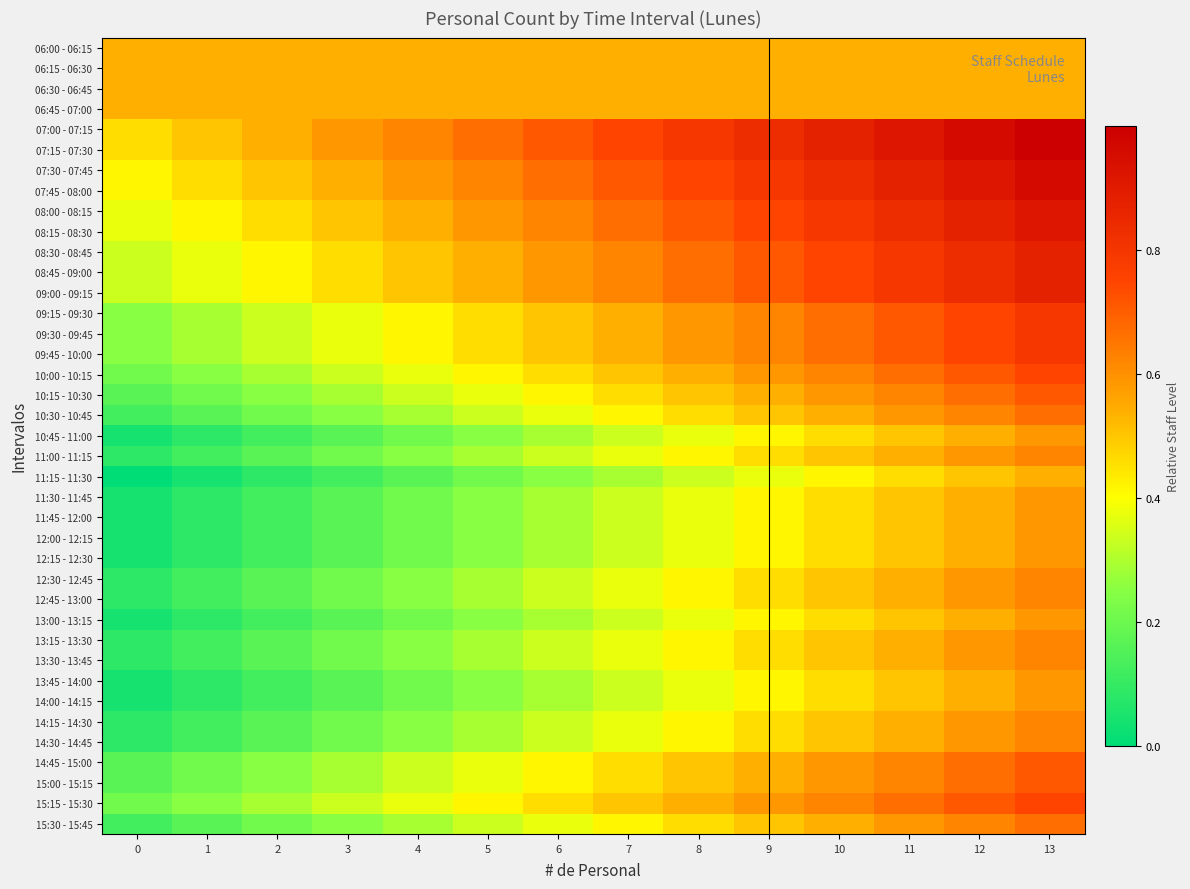

What is the total value across all series at 1?

10.0